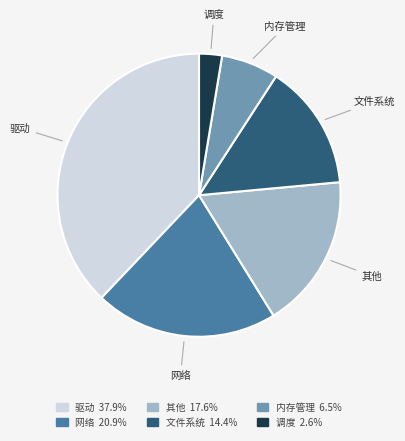

Is there a majority slice in this chart?

No